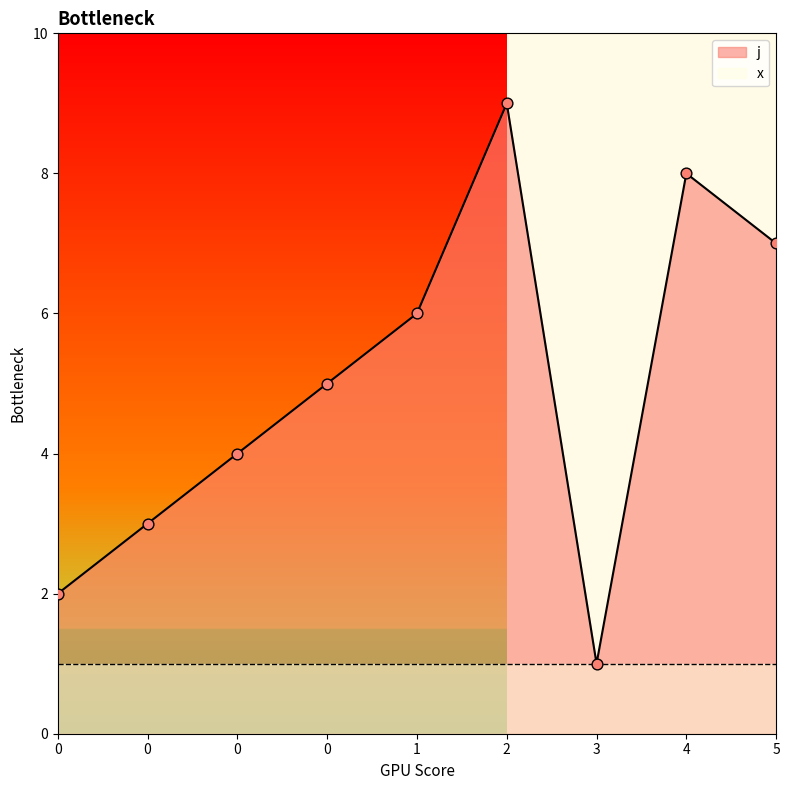

What is the change in value from 0 to 0?

+1